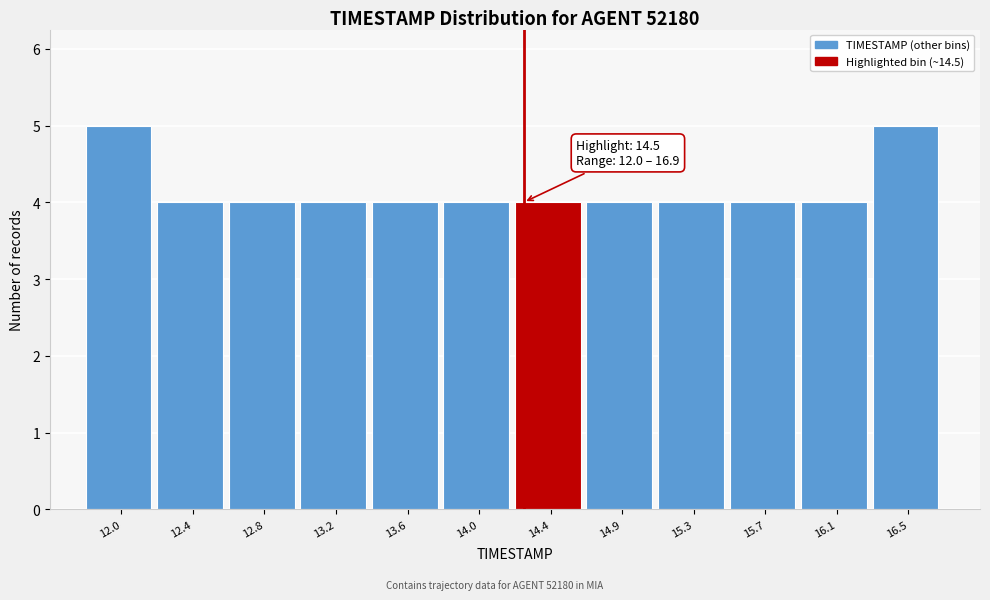

Reading left to right, what are all the values shown in this chart?

5	4	4	4	4	4	4	4	4	4	4	5